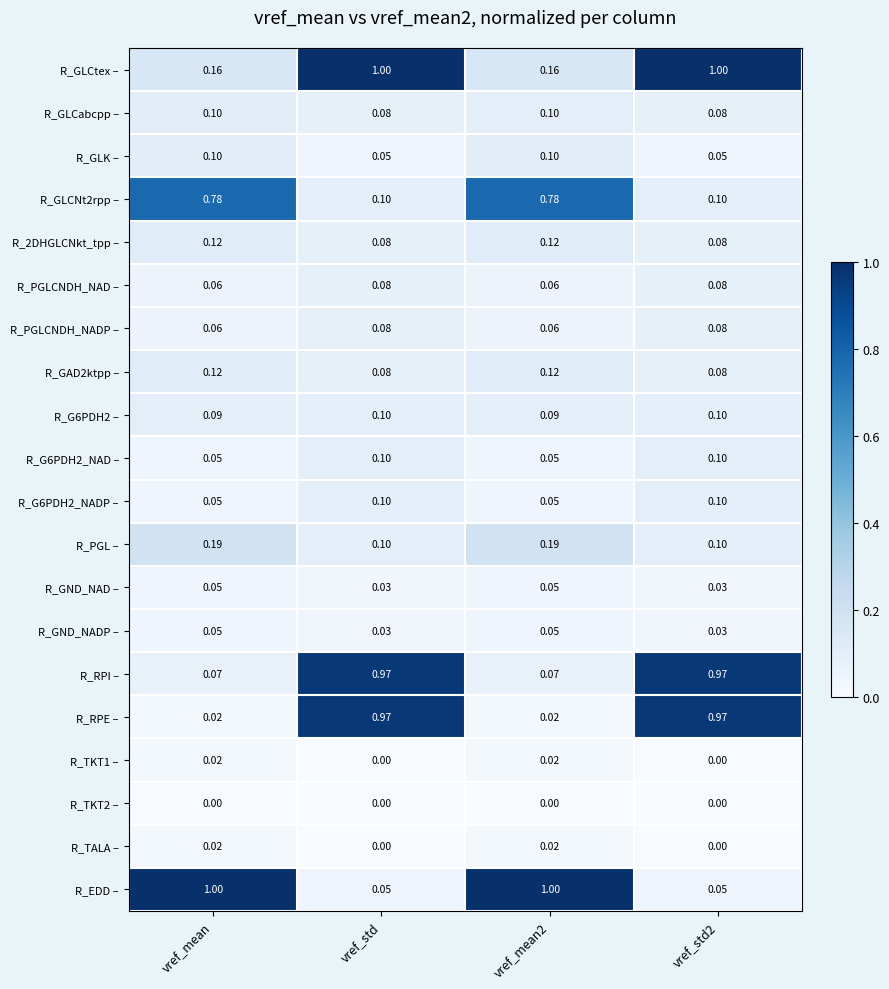

Is the value of R_GLCabcpp – at vref_mean2 greater than the value of R_G6PDH2_NAD – at vref_mean2?

Yes